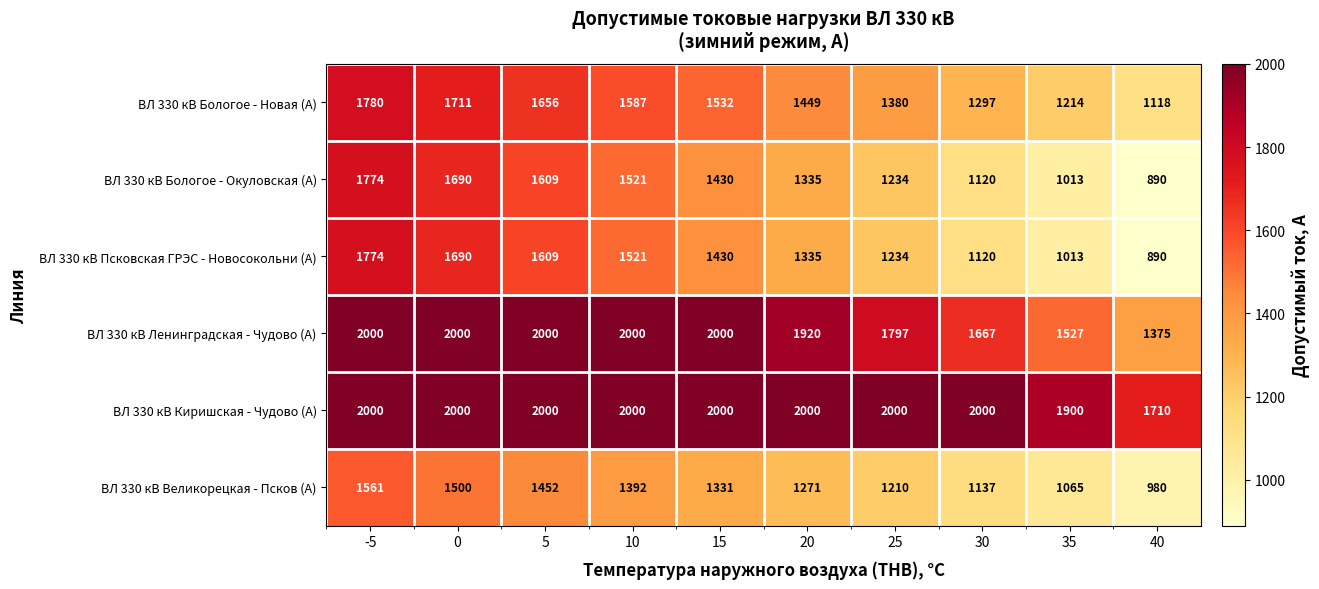

What is the total value across all series at 20?

9310